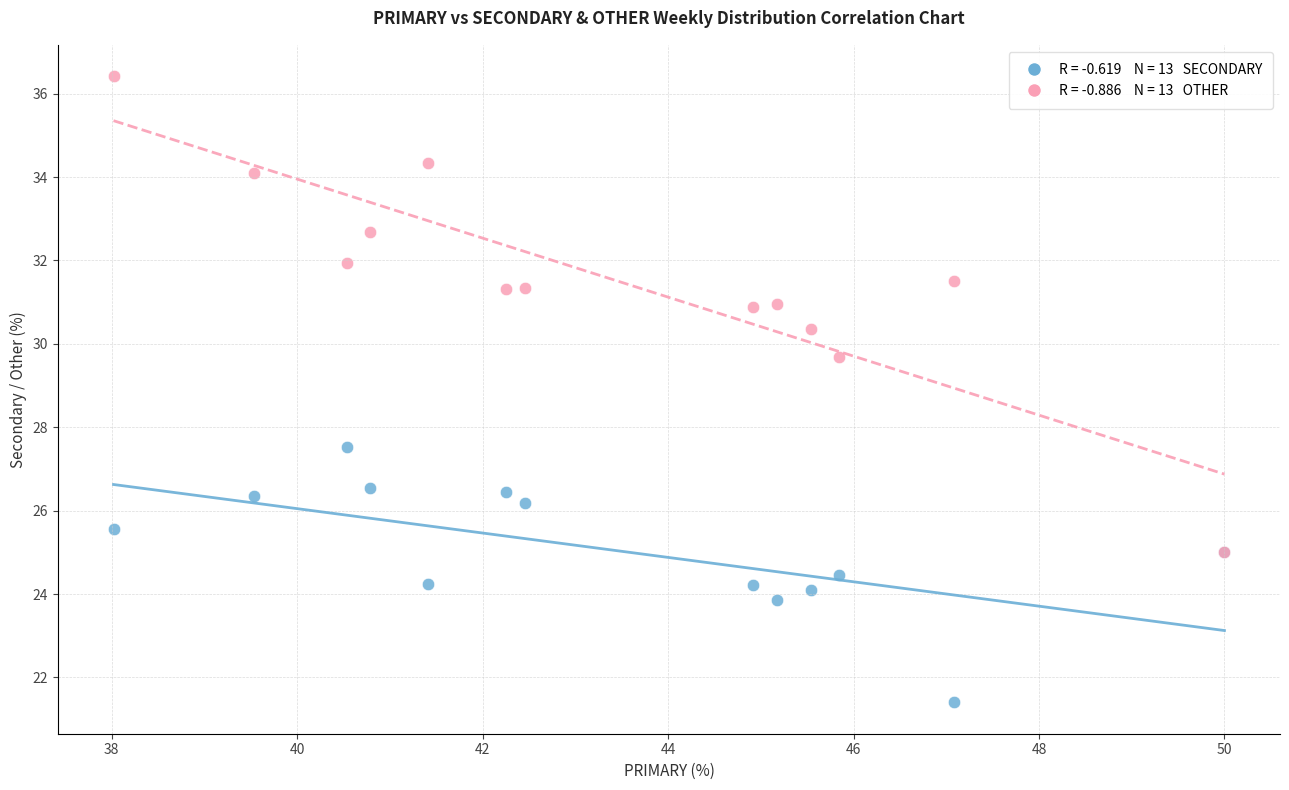

Across all series, what Y value is closest to 28?

27.5